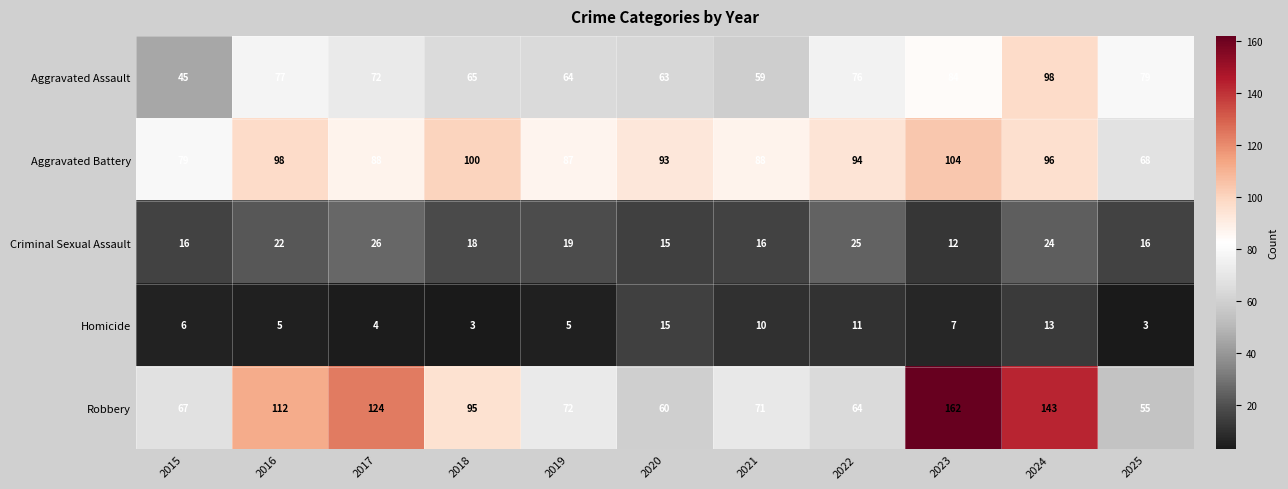

What value does the Robbery series have at 2022, to the nearest 50?

50